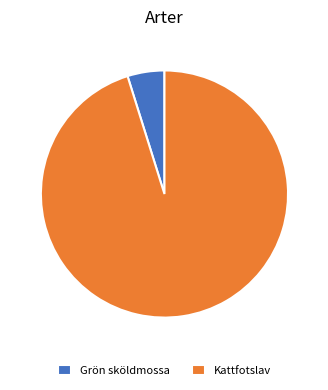

Which category has the biggest portion of the pie?

Kattfotslav